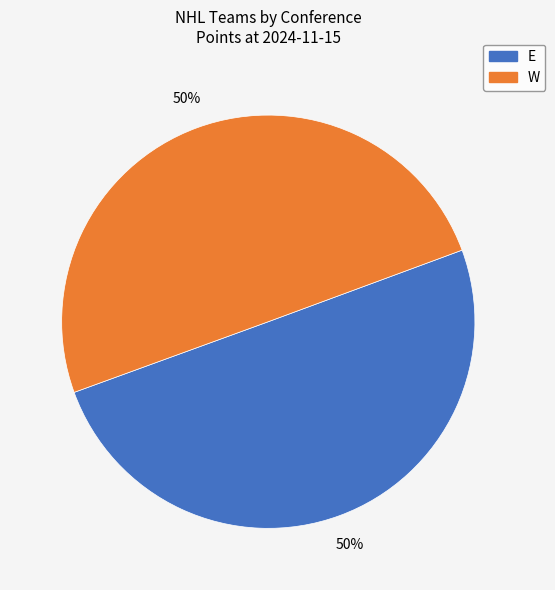

How many slices are in this pie chart?

2